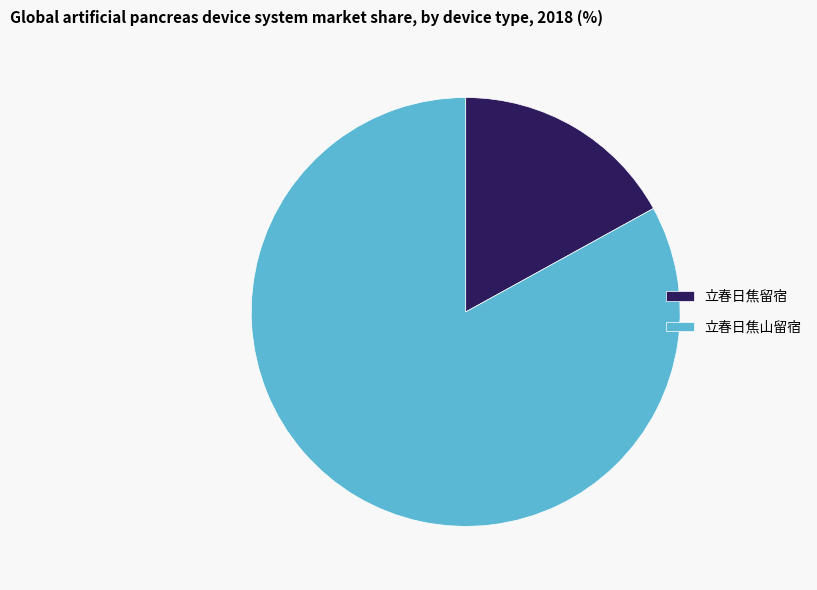

Is it true that 立春日焦山留宿 is 70% of the pie?

False